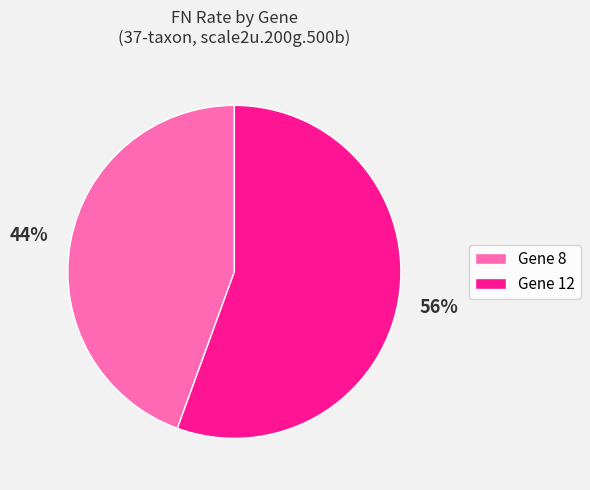

To the nearest percent, what is the average slice percentage?

50%